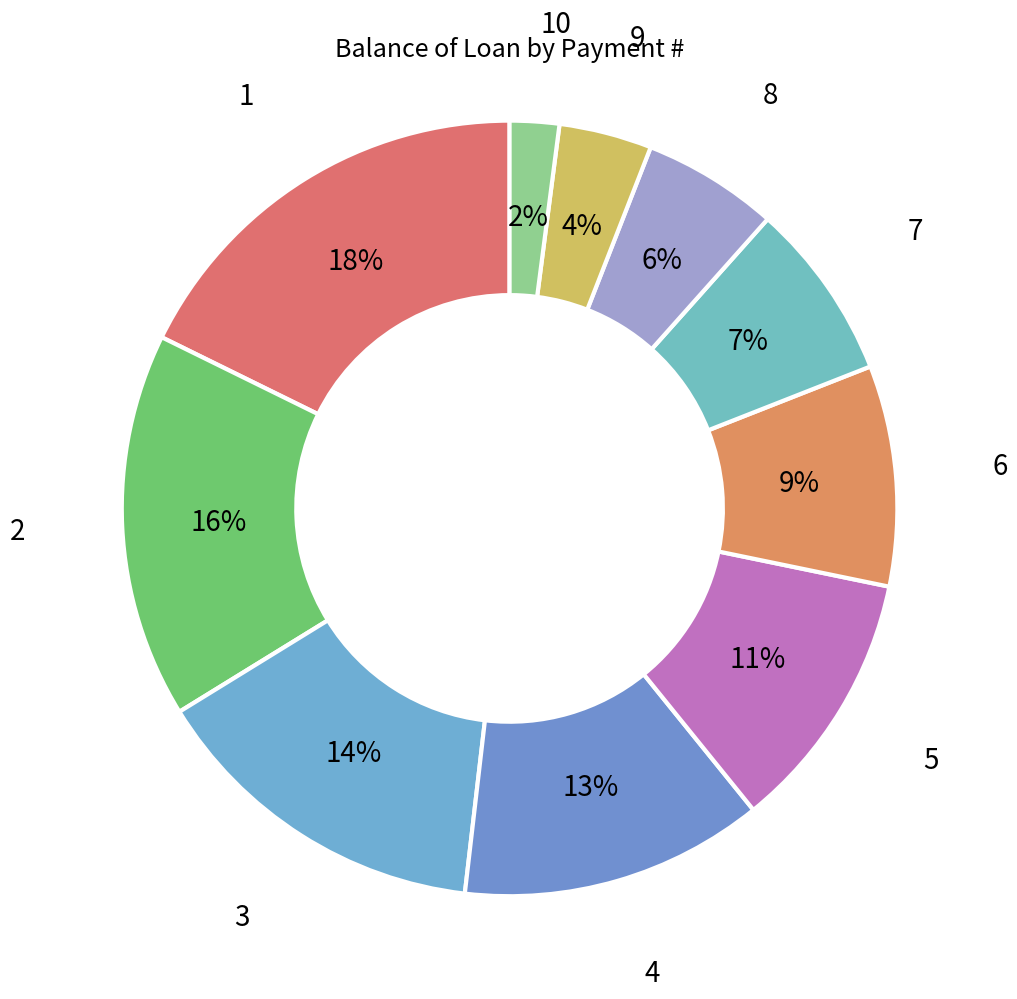

Is 10 the majority of the pie?

No